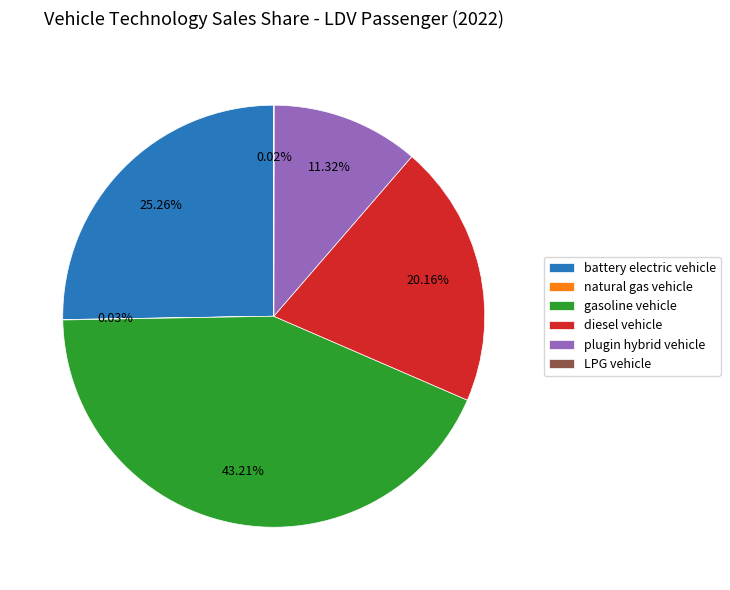

To the nearest percent, what portion does plugin hybrid vehicle represent?

11%